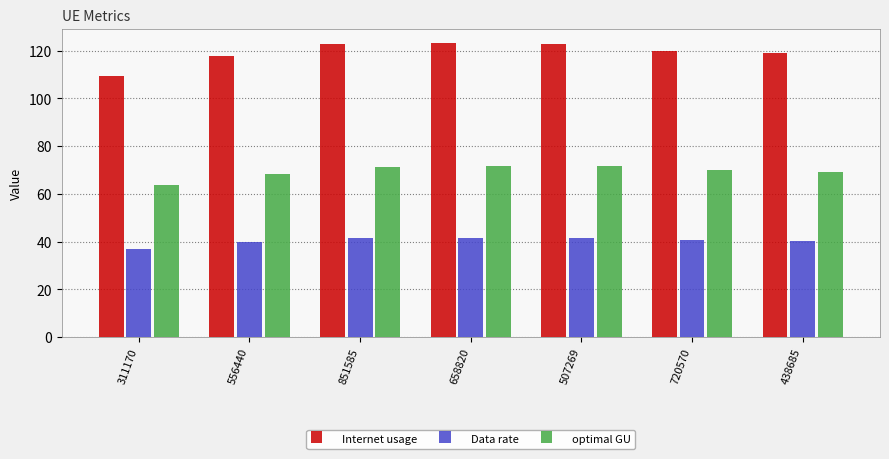

What is the lowest value of the Data rate series?

37.1